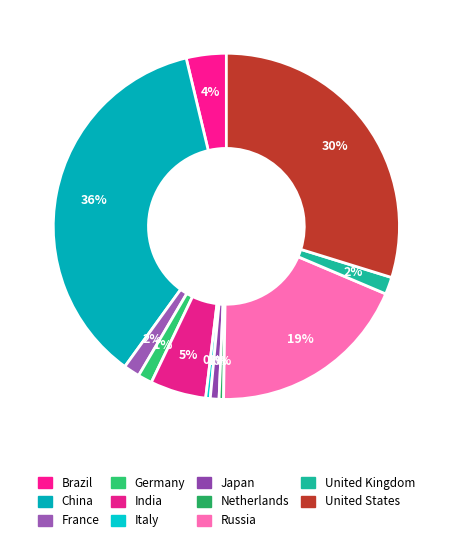

Rank the categories by value from lowest to highest.

Netherlands, Italy, Japan, Germany, France, United Kingdom, Brazil, India, Russia, United States, China